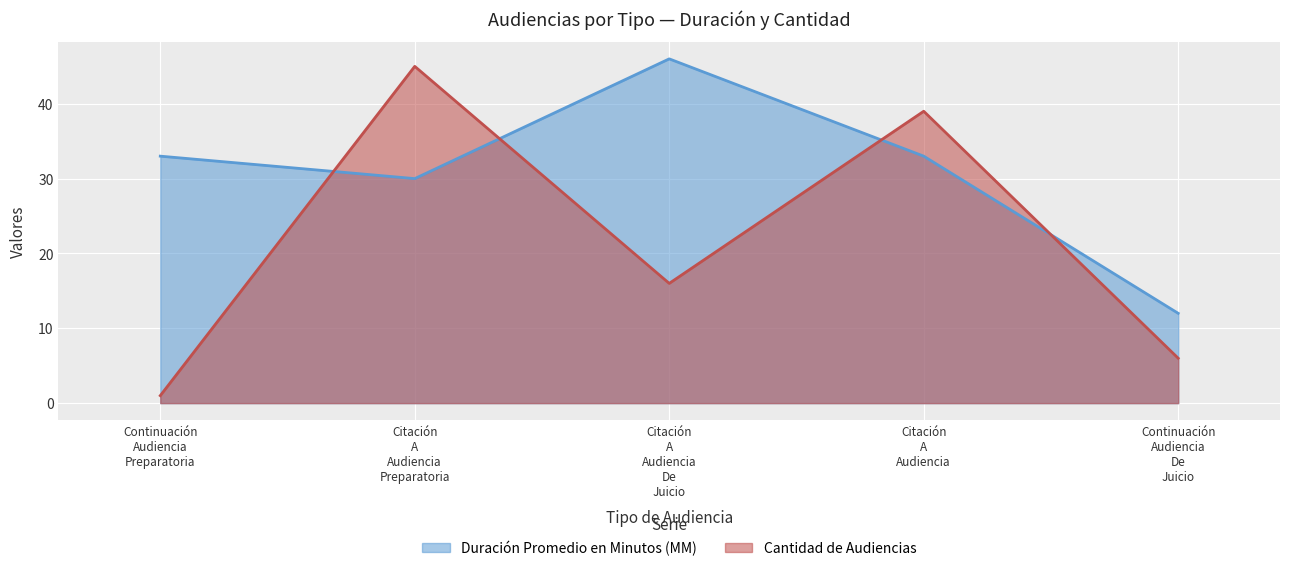

What is the maximum value for Duración Promedio en Minutos (MM)?

46